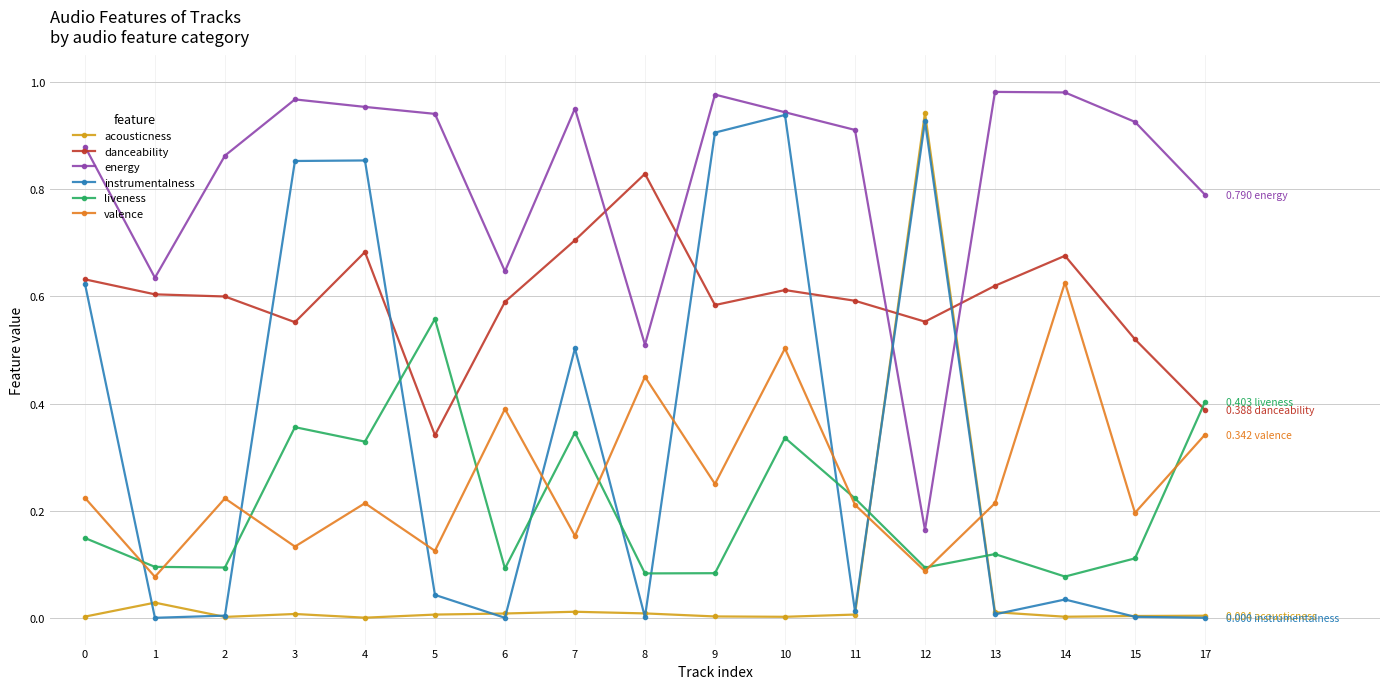

Which series changed the most between 1 and 3?

instrumentalness